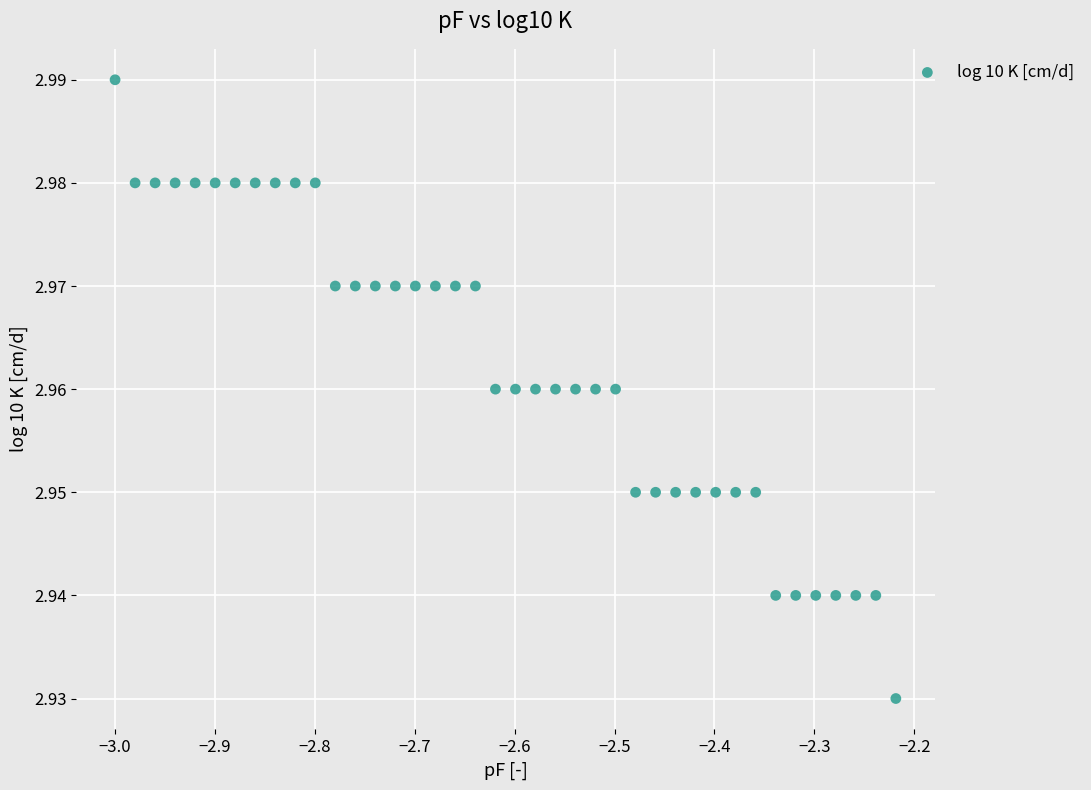

What is the range of X values (max minus min)?

0.8